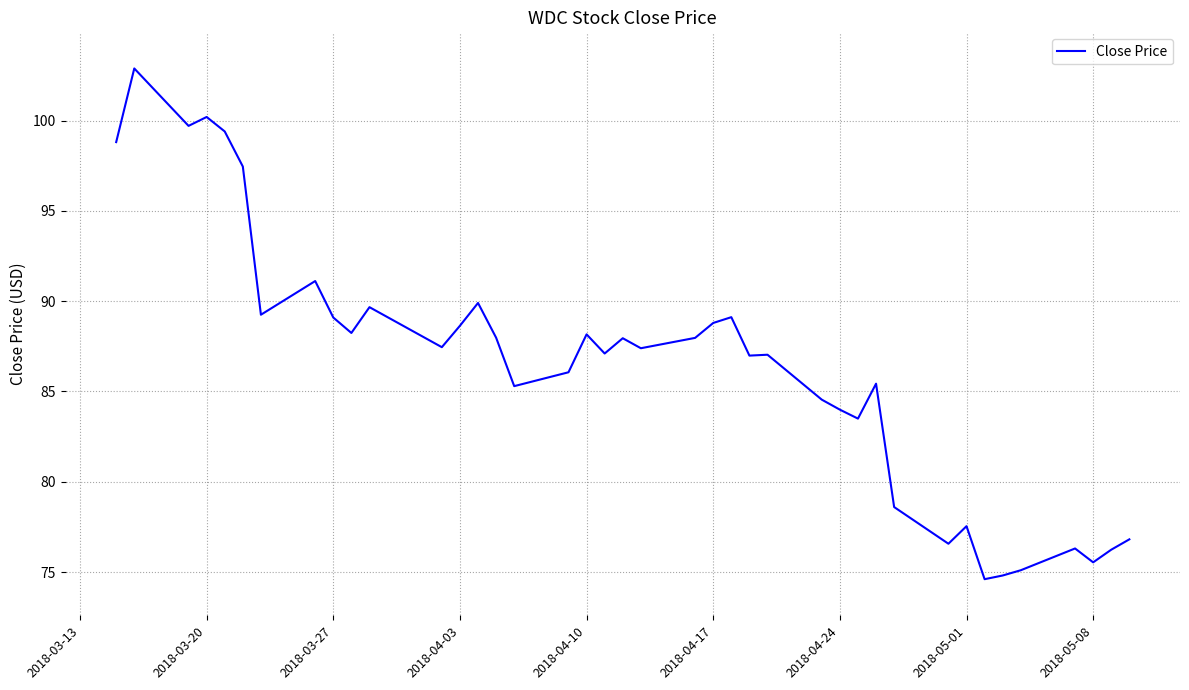

What is the average value?

86.5